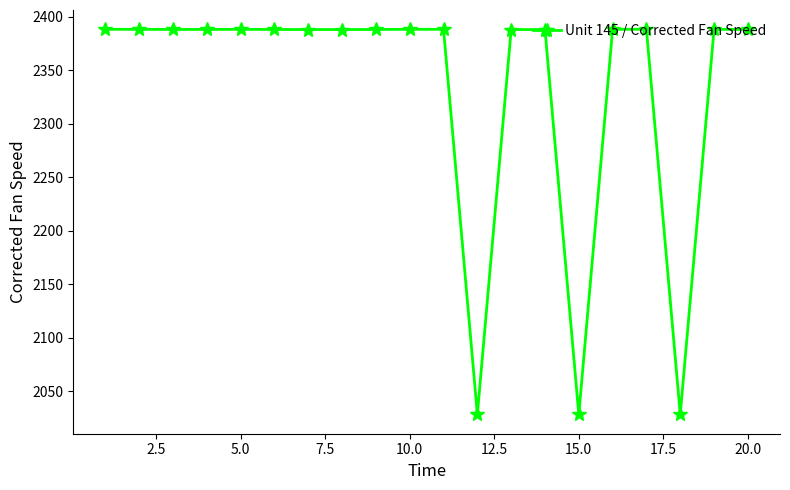

What is the value of the 18th point from the left?

2028.4